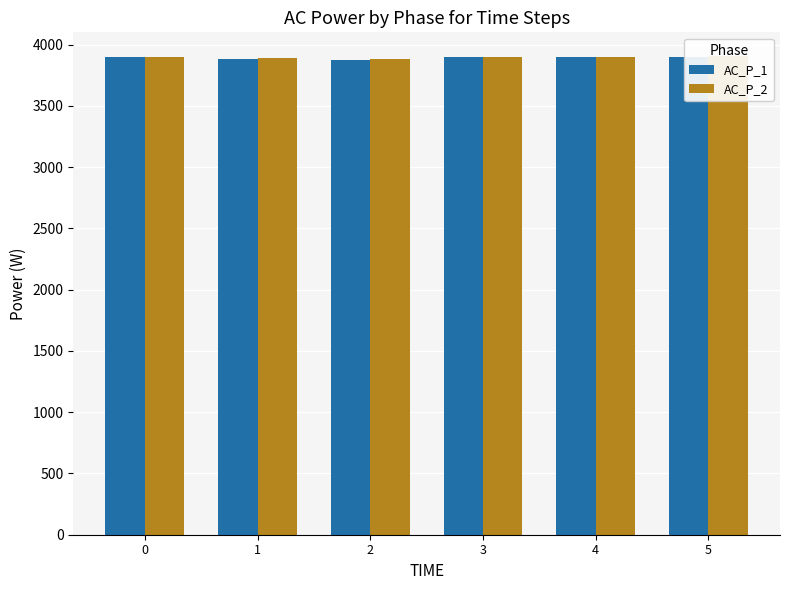

What is the smallest value displayed?

3876